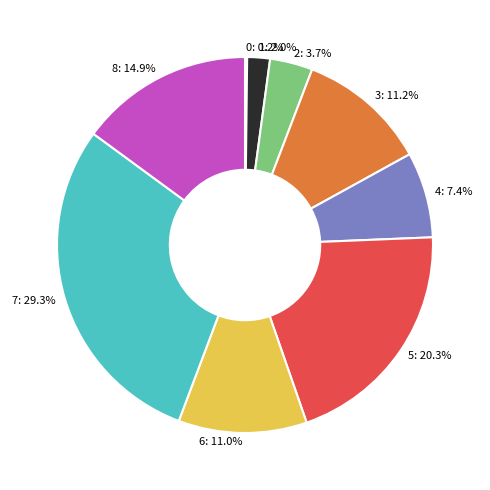

Is there any slice that represents more than half of the pie?

No